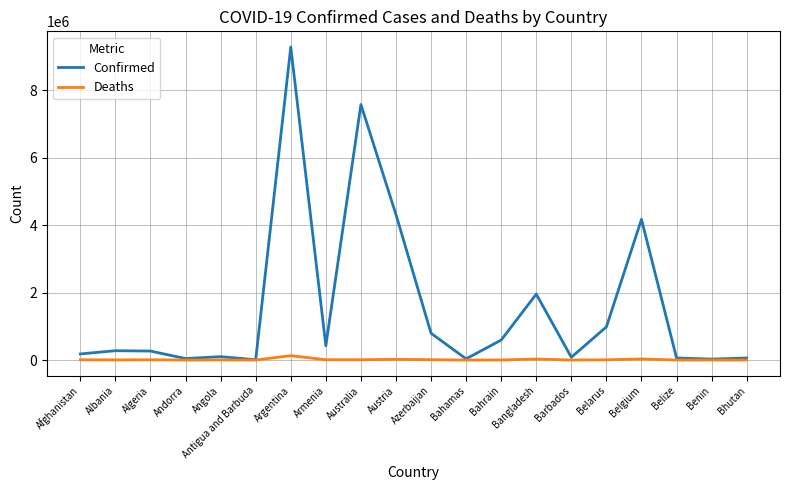

Is the value of Confirmed at Azerbaijan greater than the value of Deaths at Australia?

Yes